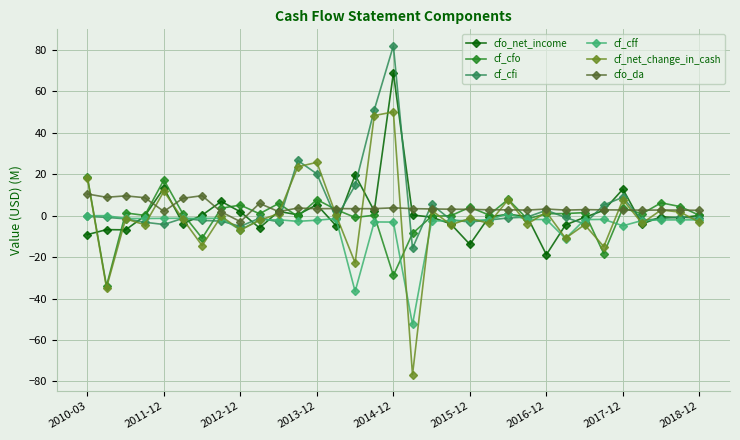

How many categories are shown in the chart?

33